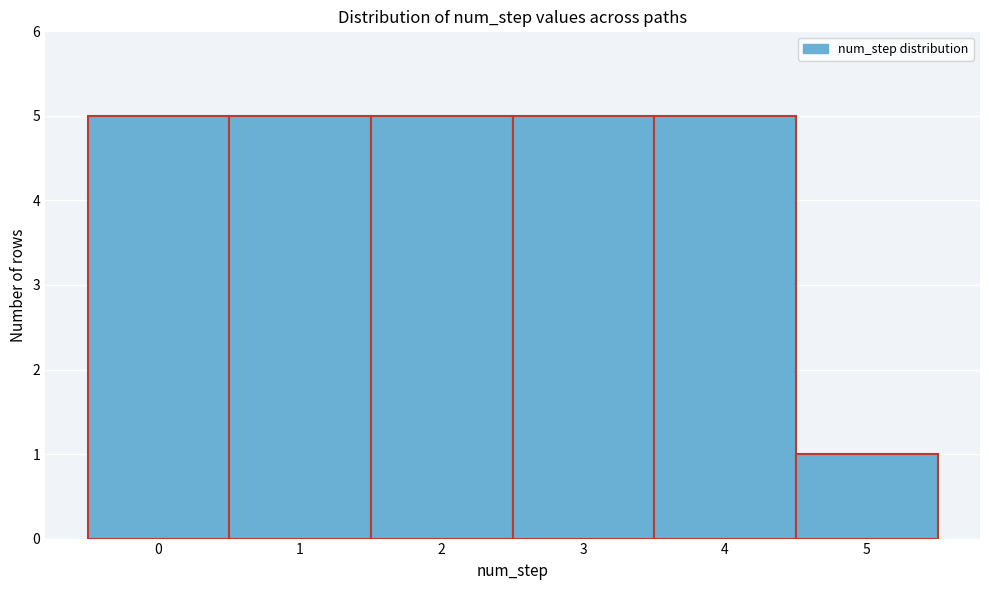

Reading left to right, transcribe this chart: for each bar, give the range it covers on the x-axis and its height. The values are not printed on the chart, so give them approximately, as read against the axis.

-0.5 to 0.5: 5
0.5 to 1.5: 5
1.5 to 2.5: 5
2.5 to 3.5: 5
3.5 to 4.5: 5
4.5 to 5.5: 1